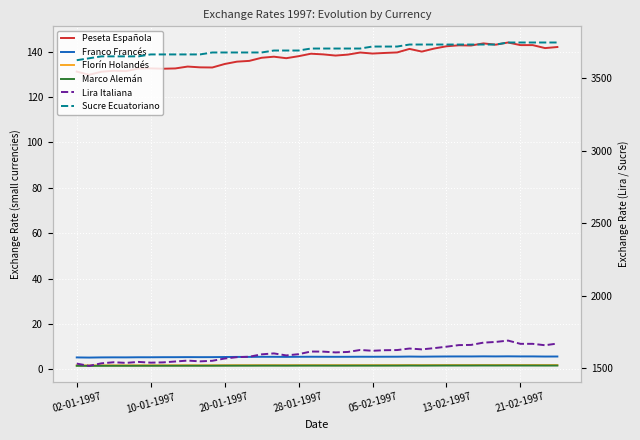

How many values in the Lira Italiana series exceed 1610?

20